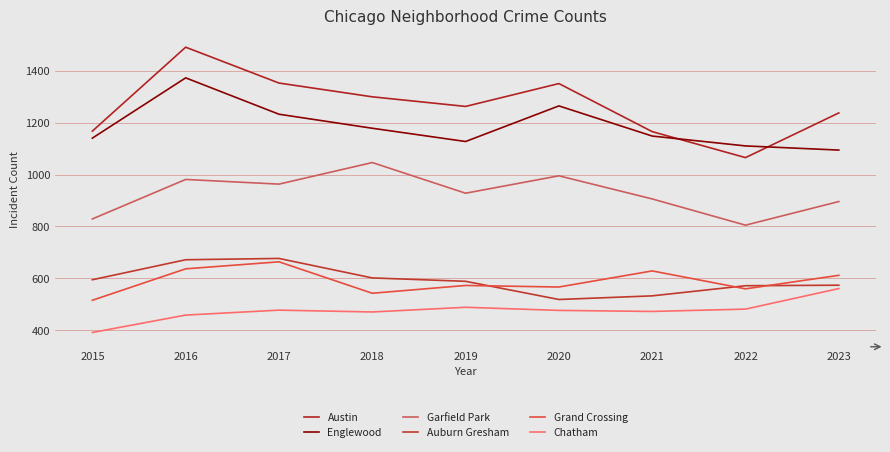

What is the total value across all series at 2019?

4968